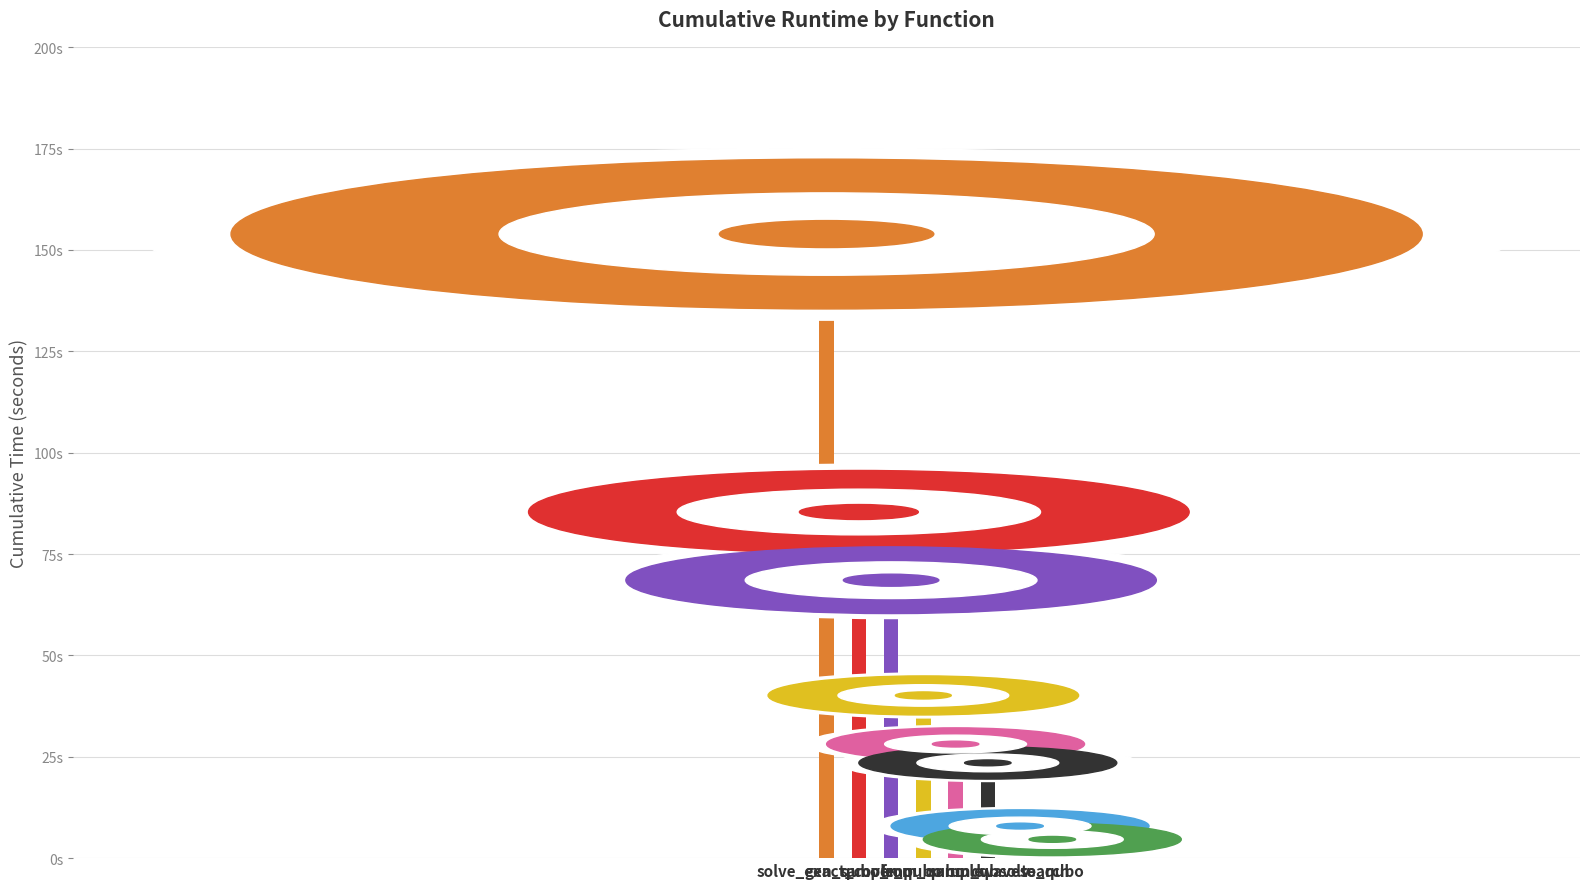

At which category does the chart reach its peak across all series?

solve_exact_cover